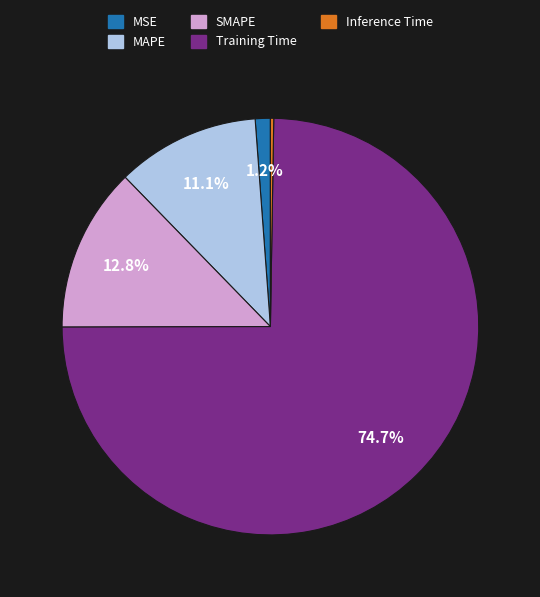

Which slice is the largest?

Training Time